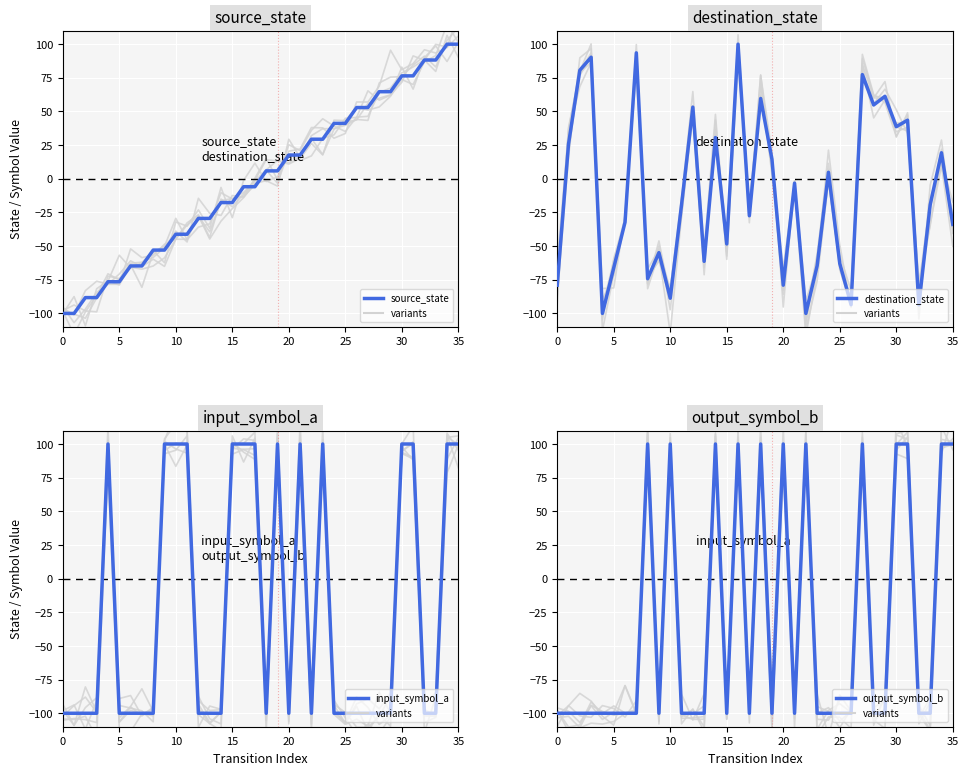

What are all the series names shown in the legend?

source_state, destination_state, input_symbol_a, output_symbol_b